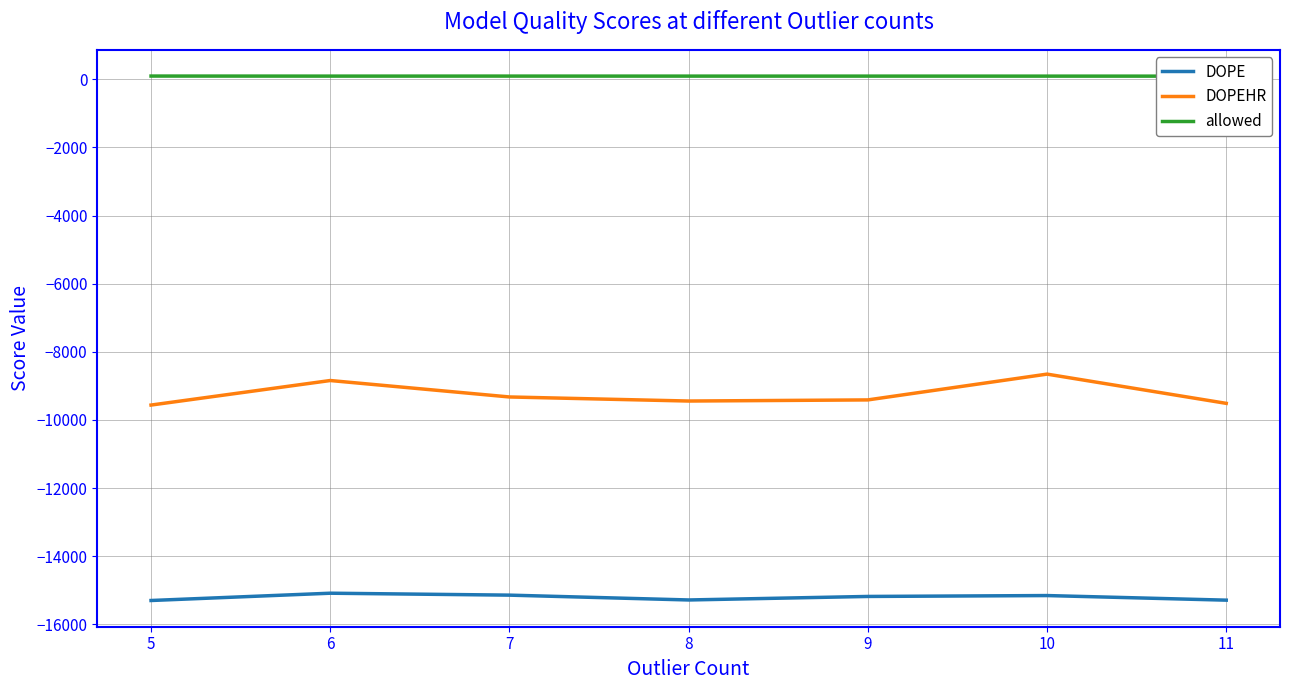

Reading left to right, extract all data points from this chart.

DOPE: 5=-15303.0	6=-15088.9	7=-15145.6	8=-15287.3	9=-15183.9	10=-15157.8	11=-15293.0
DOPEHR: 5=-9563.7	6=-8843.1	7=-9326.1	8=-9445.5	9=-9412.5	10=-8655.0	11=-9513.6
allowed: 5=97.8	6=96.0	7=96.9	8=96.0	9=96.0	10=95.6	11=95.1